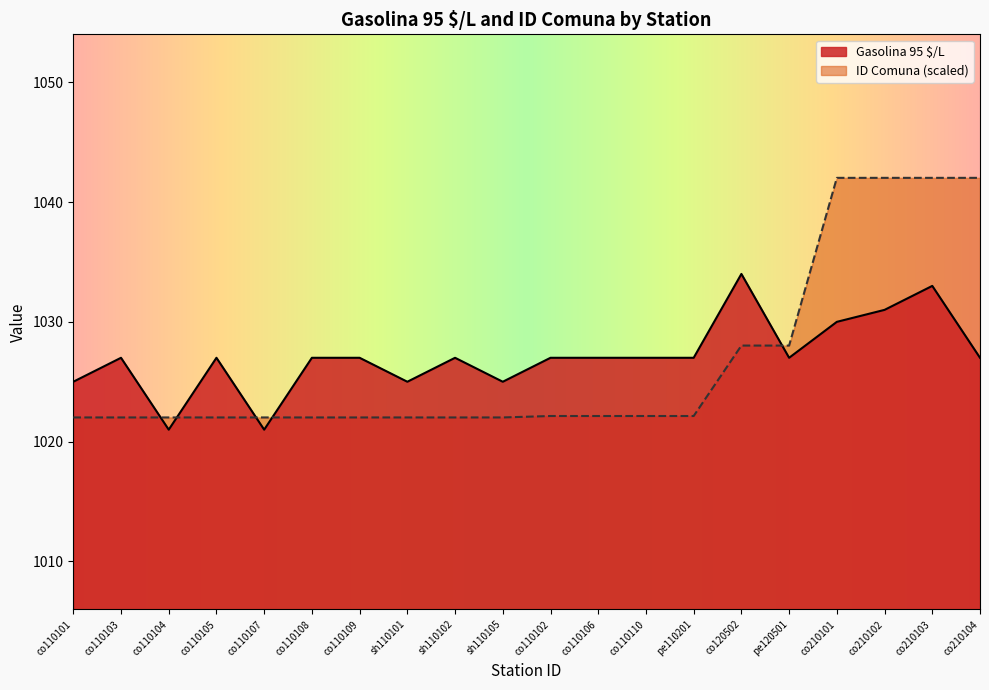

What are all the series names shown in the legend?

Gasolina 95 $/L, ID Comuna (scaled)